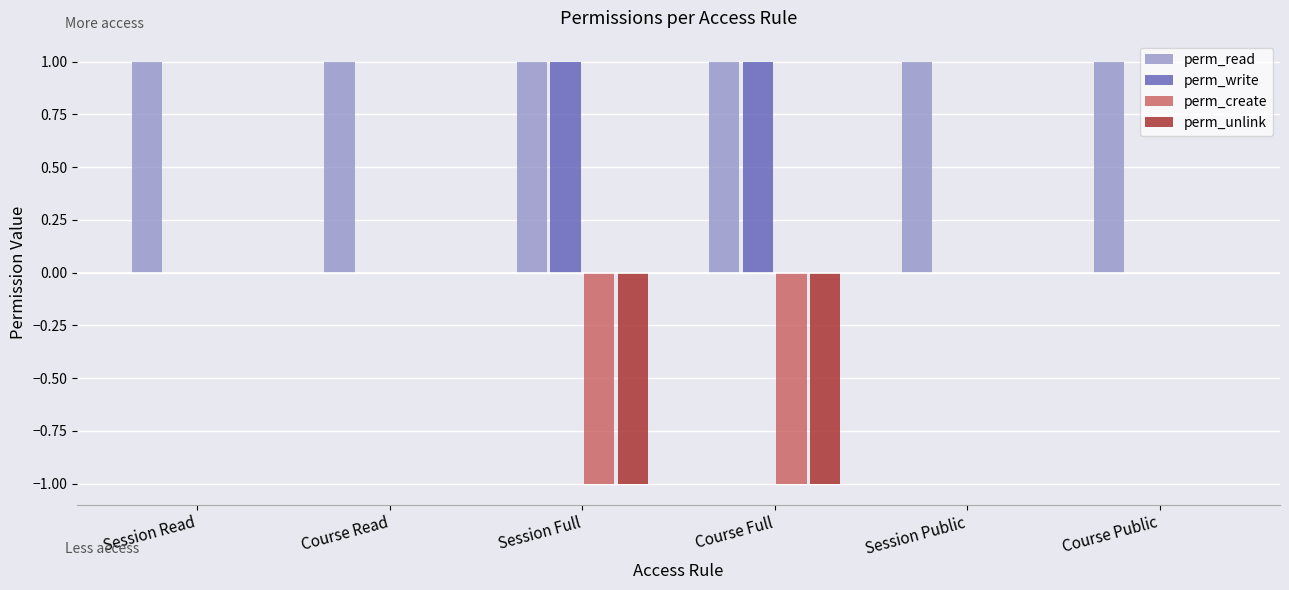

What are all the series names shown in the legend?

perm_read, perm_write, perm_create, perm_unlink